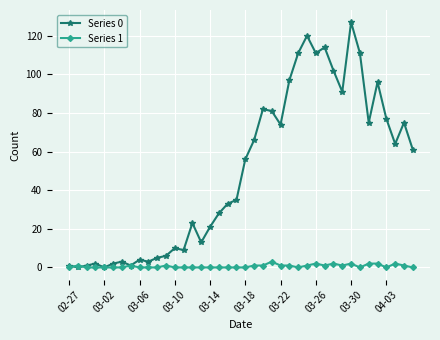

What is the maximum value shown in the chart?

127